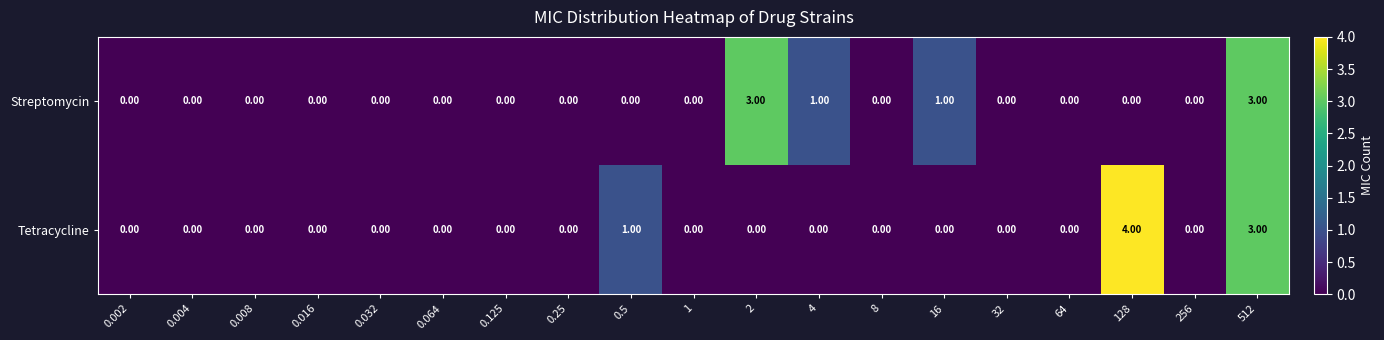

List the series in order of their peak value, highest first.

Tetracycline, Streptomycin